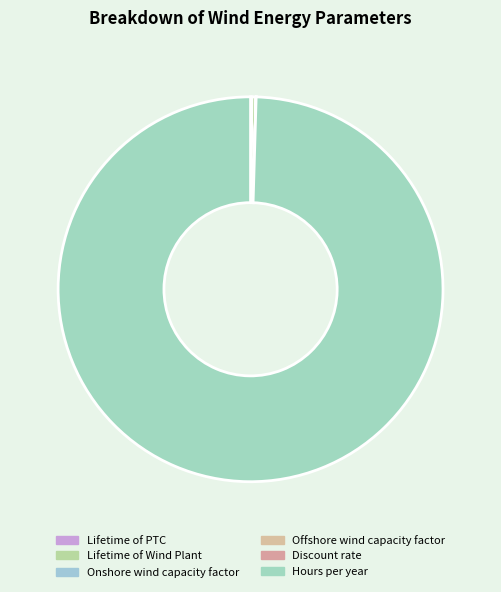

How many segments does this pie chart have?

6